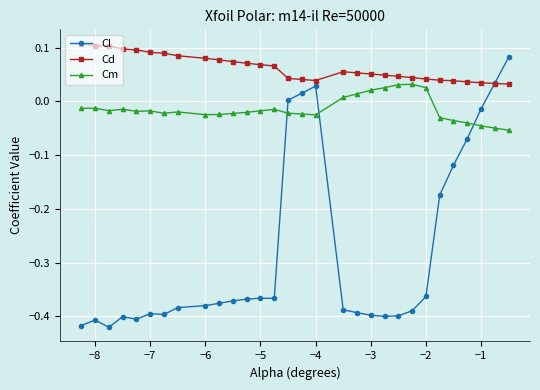

Which series has the largest range (max minus min)?

Cl